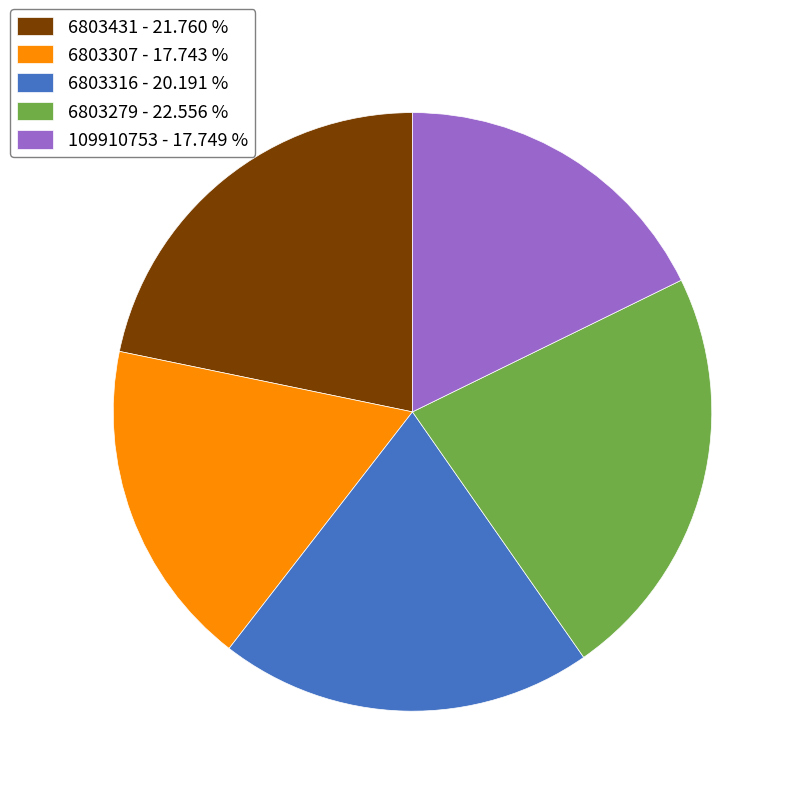

Approximately how many times larger is the value at 6803316 - 20.191 % compared to 6803279 - 22.556 %?

0.9